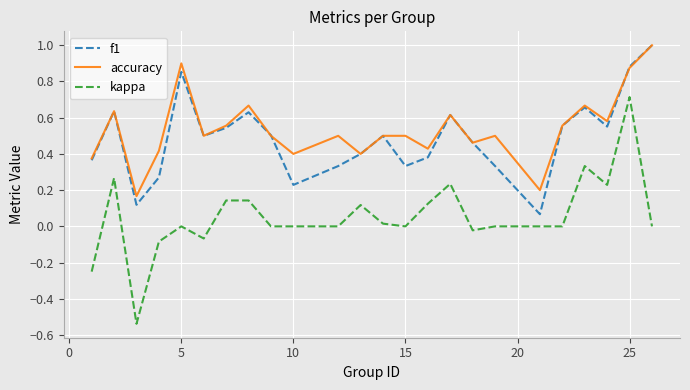

What is the maximum value shown in the chart?

1.0